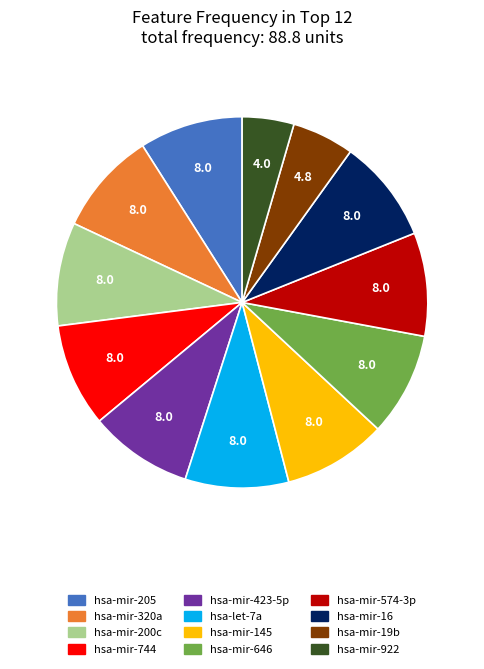

Count the number of slices in the pie.

12